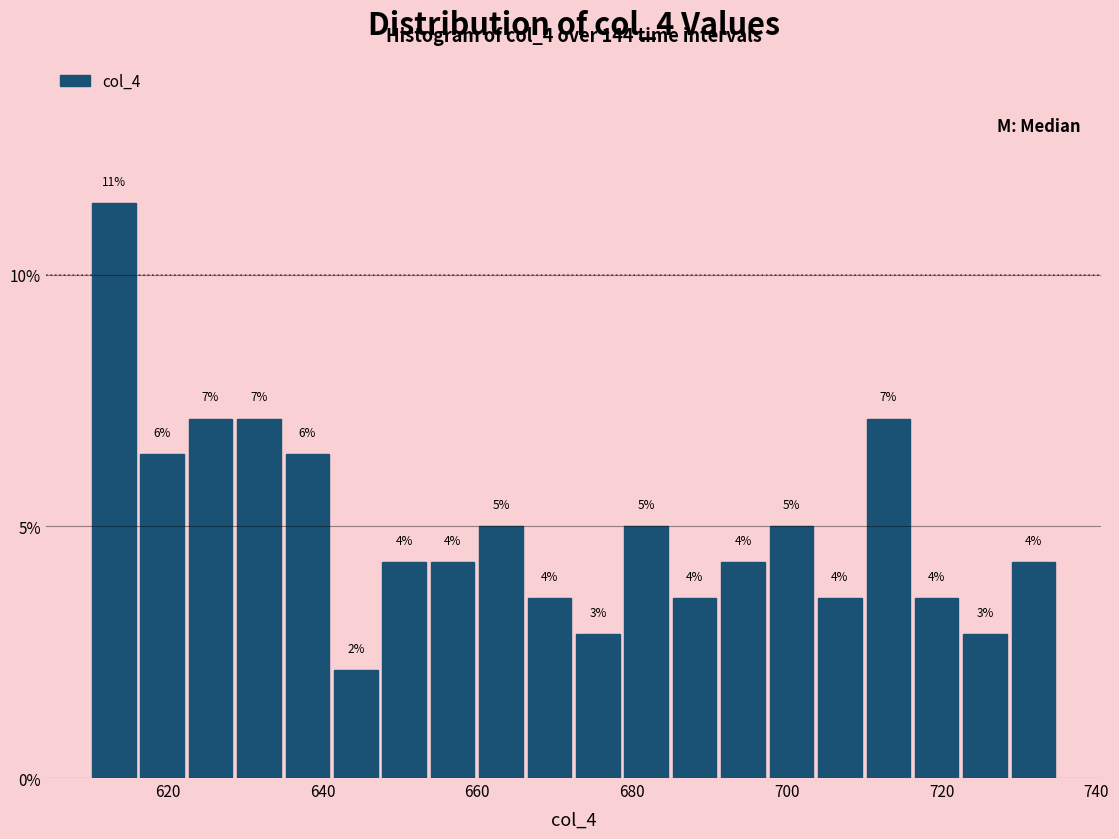

Around what value on the x-axis is the tallest bar? Give the approximate position of its centre, as read against the axis.

614